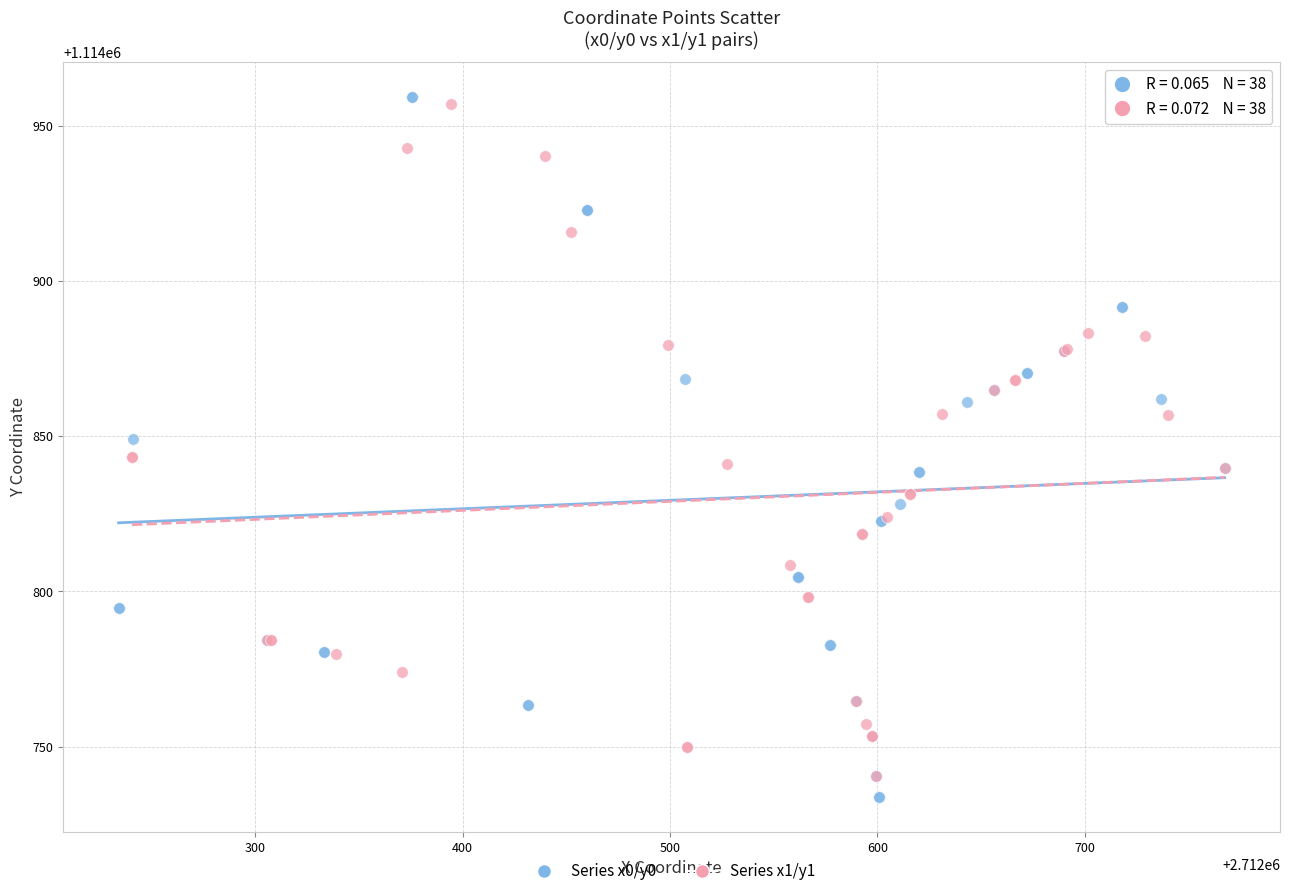

Which series has the largest Y range (max minus min)?

Series x0/y0